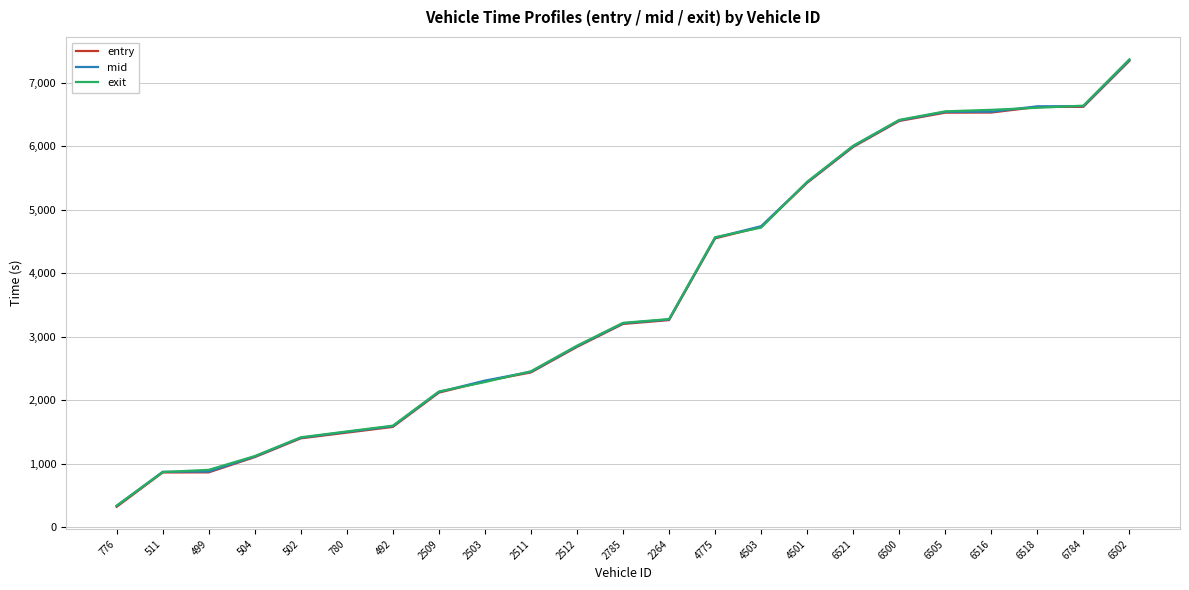

Which series ends up on top after the final intersection of mid and exit?

exit